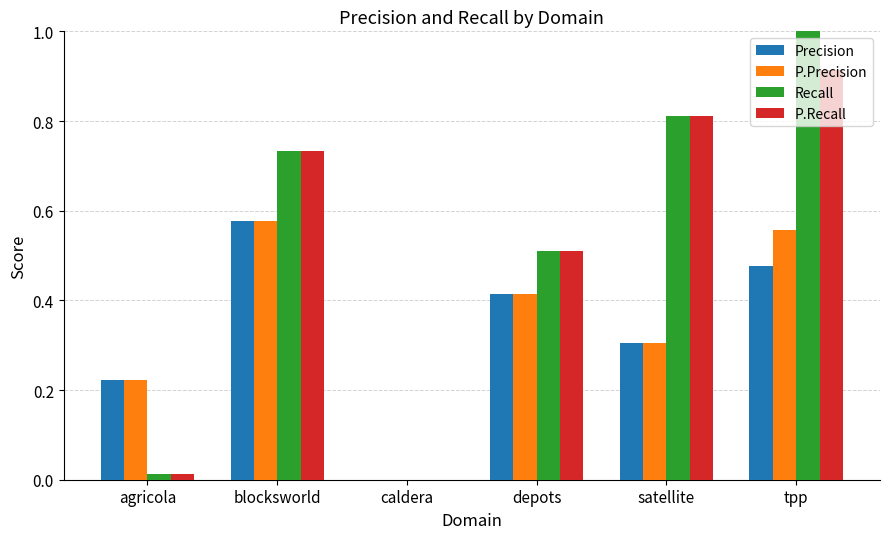

What is the sum of the P.Recall values at satellite and depots?

1.3